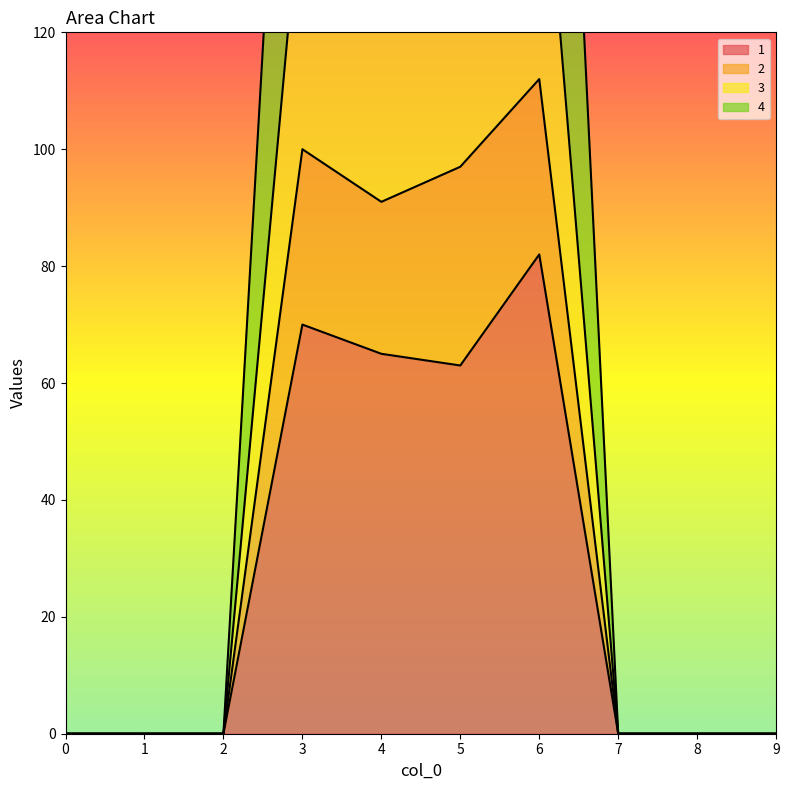

Rank the series by their maximum value, from lowest to highest.

1, 4, 2, 3